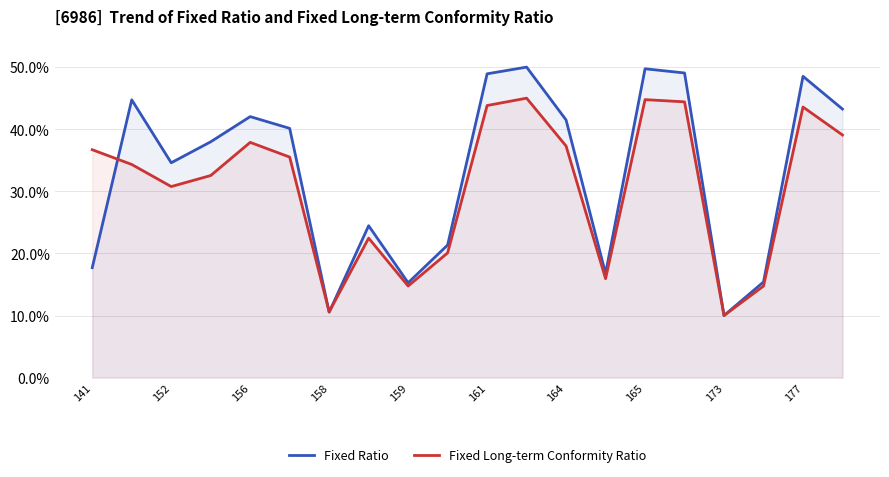

Which series has the largest total across all categories?

Fixed Ratio